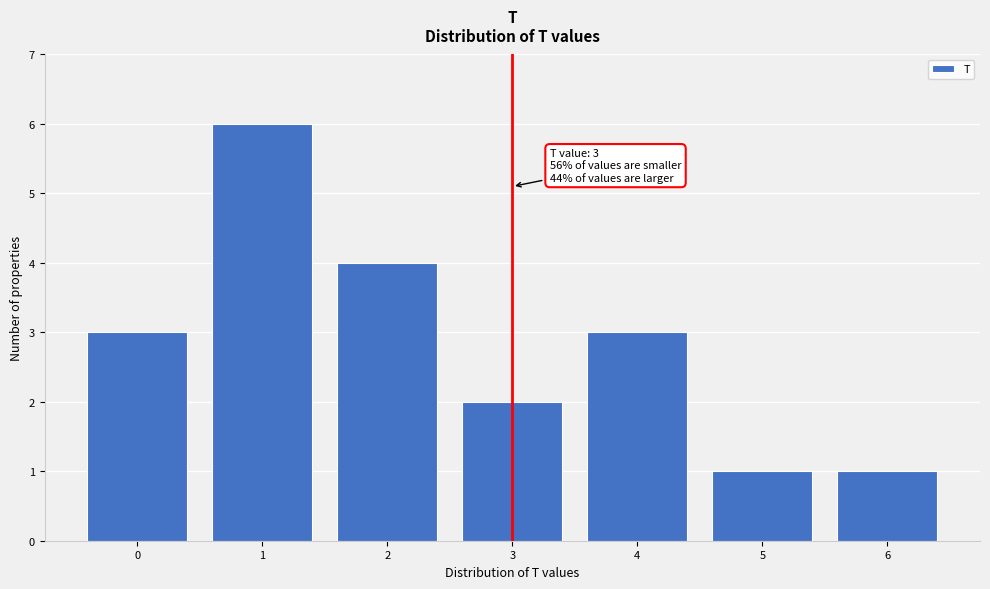

Reading left to right, extract all data points from this chart.

3	6	4	2	3	1	1